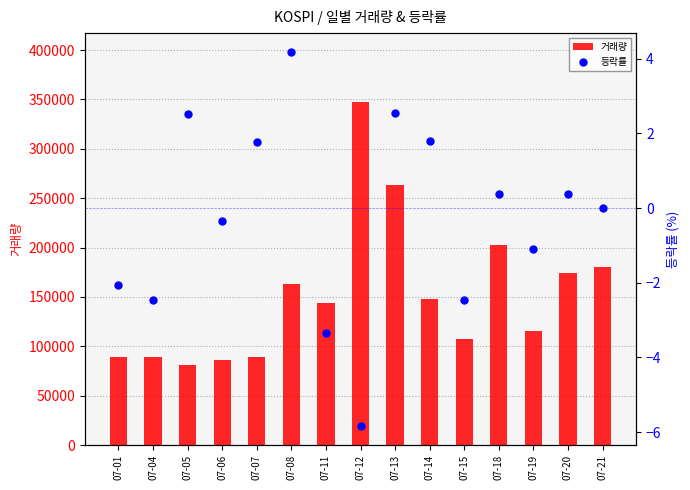

What are all the series names shown in the legend?

거래량, 등락률